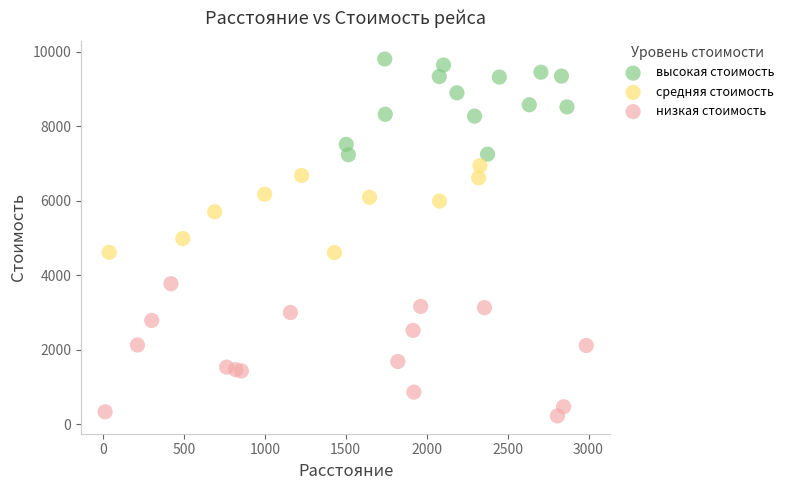

Which series has the widest spread of Y values?

низкая стоимость